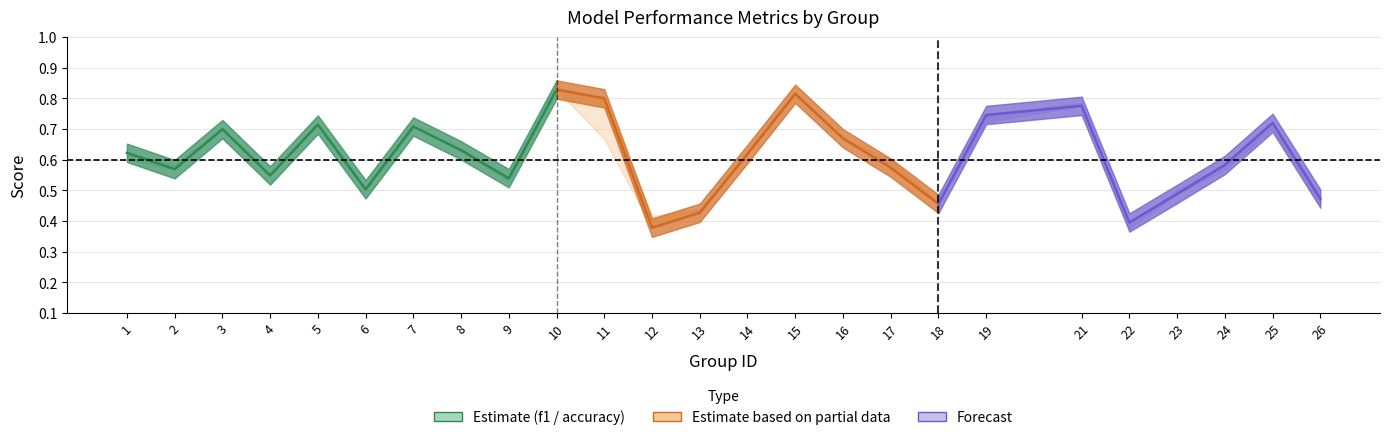

How many lines are shown in the chart?

3